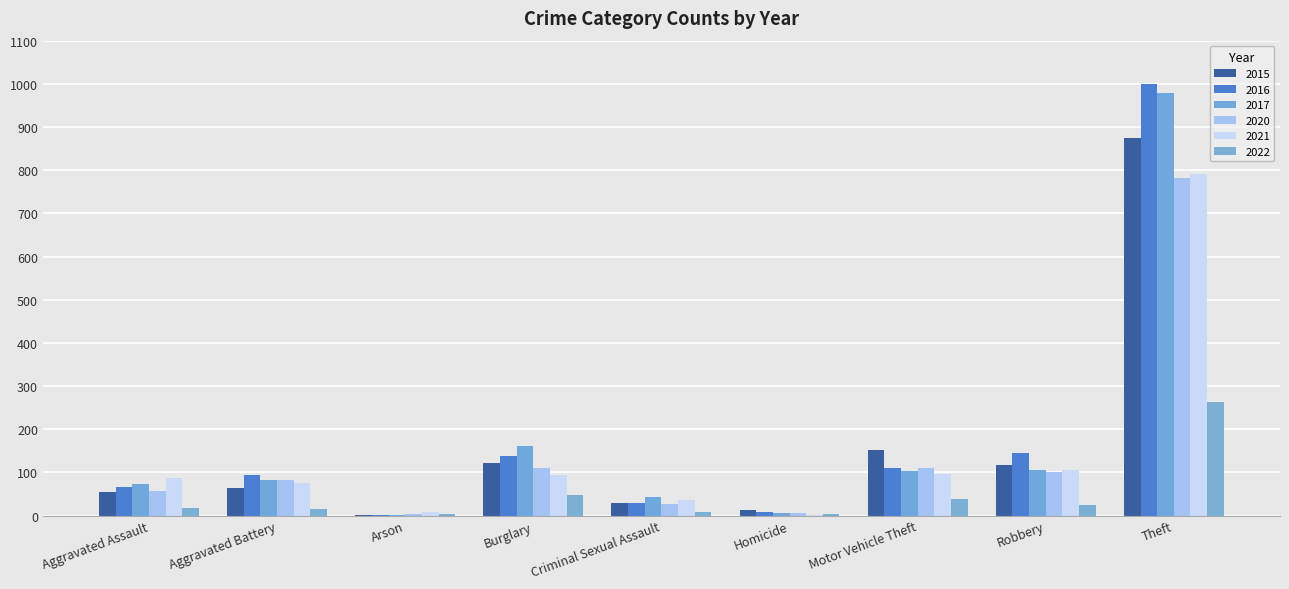

How many groups of bars are there?

9